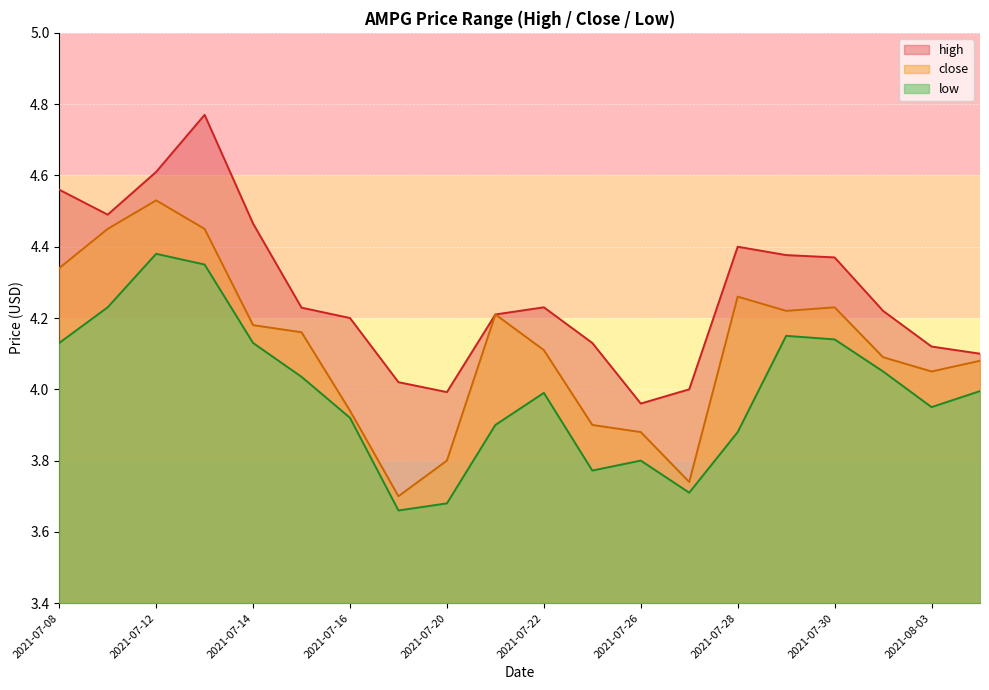

What value does the low series have at 2021-08-04?

4.0